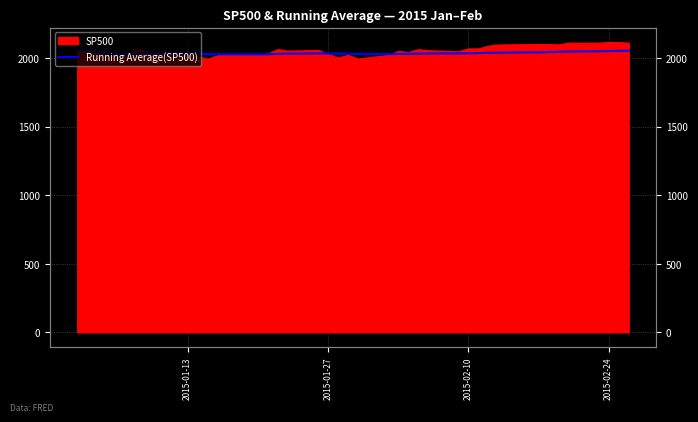

The chart shows a value of 784.7 at 4. True or false?

False